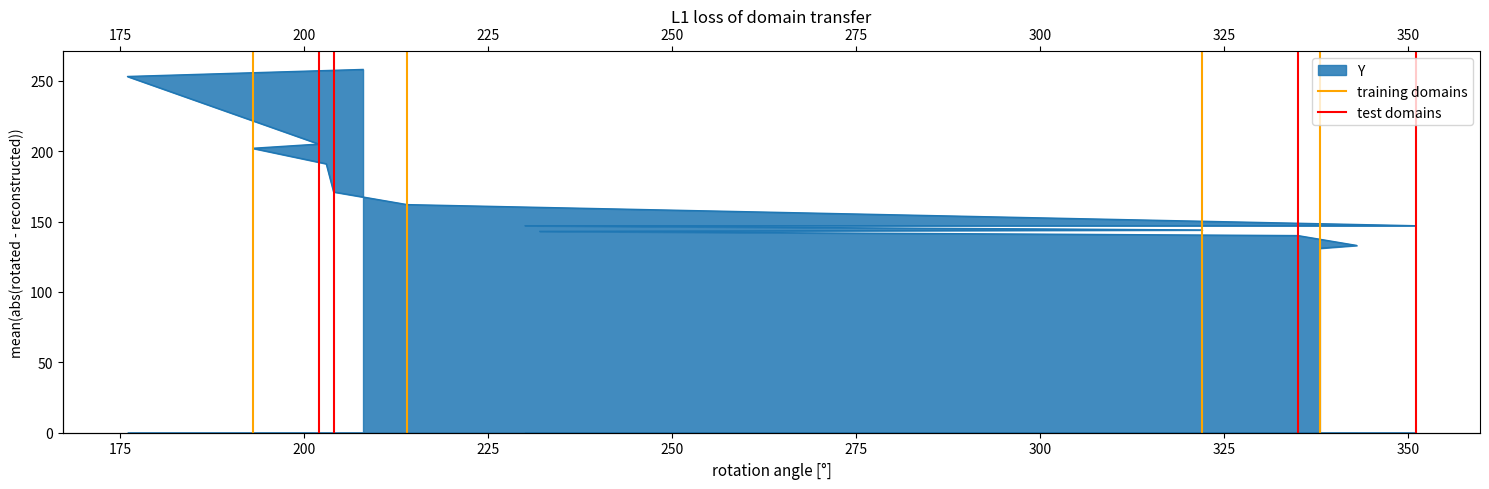

Does the chart display data point markers on the line(s)?

No